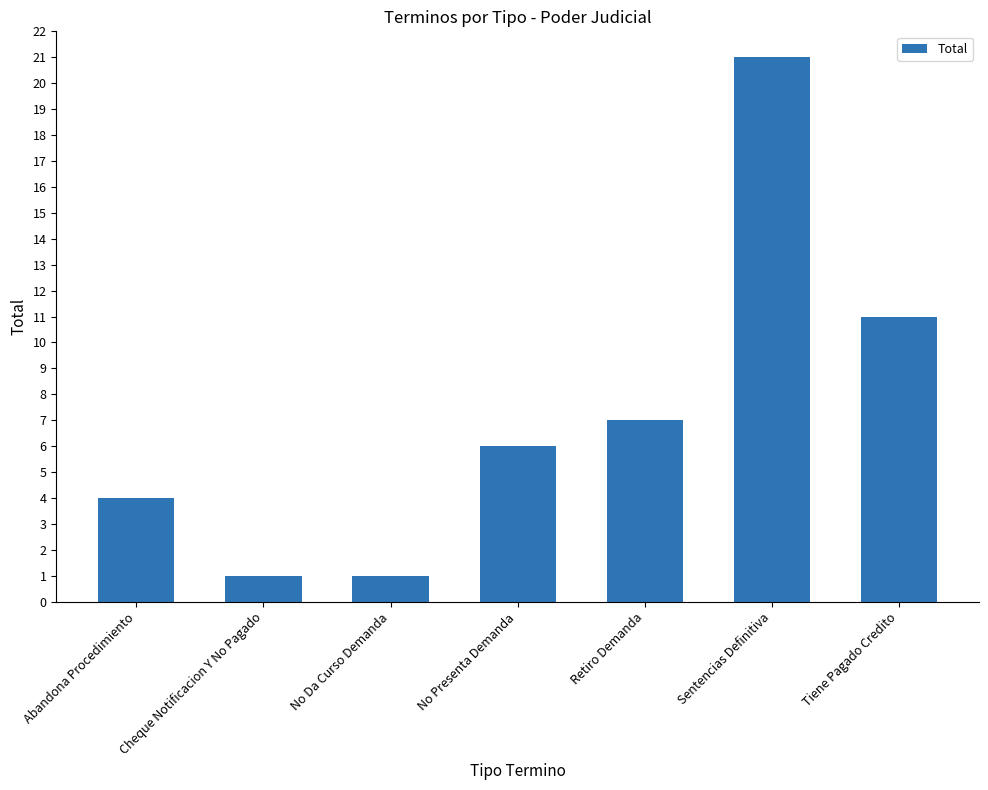

What is the sum of the values at No Da Curso Demanda and Retiro Demanda?

8